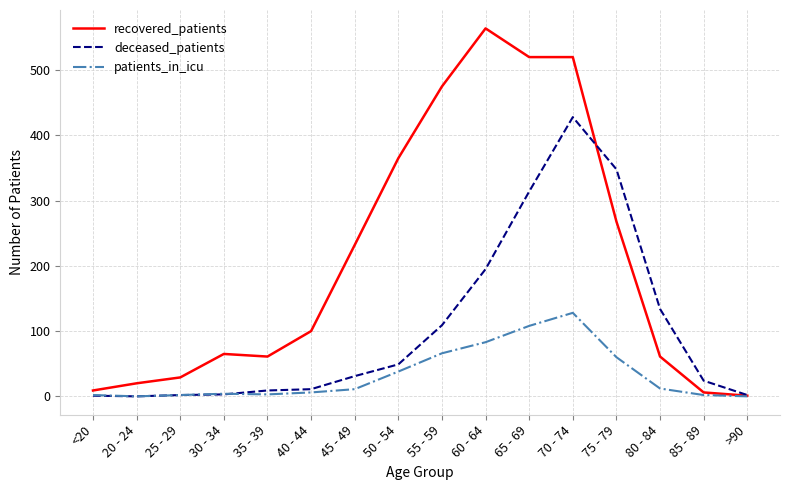

Rank the series by their average value, from lowest to highest.

patients_in_icu, deceased_patients, recovered_patients